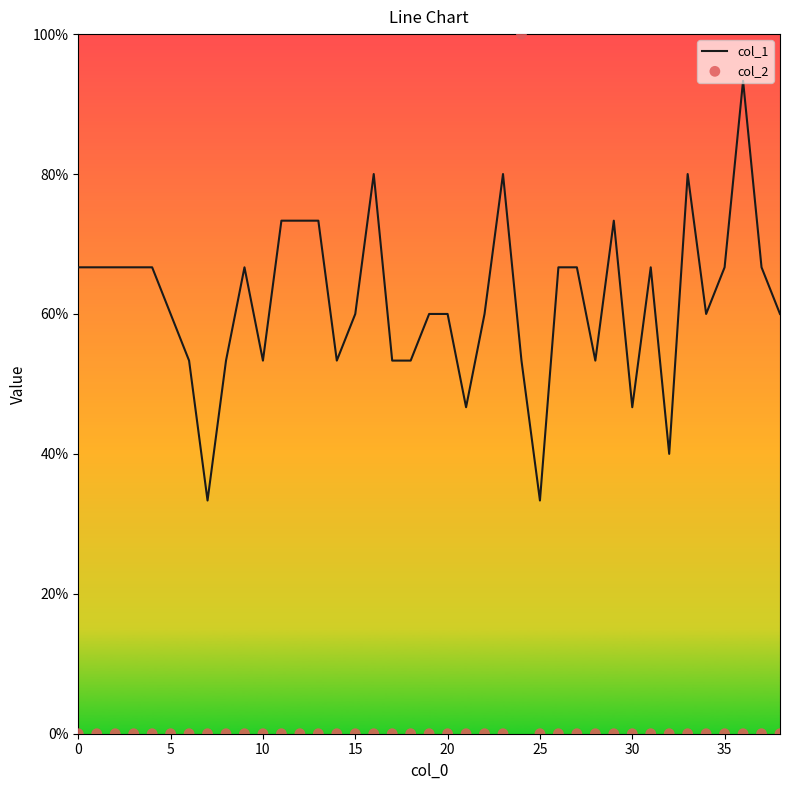

What are all the series names shown in the legend?

col_1, col_2